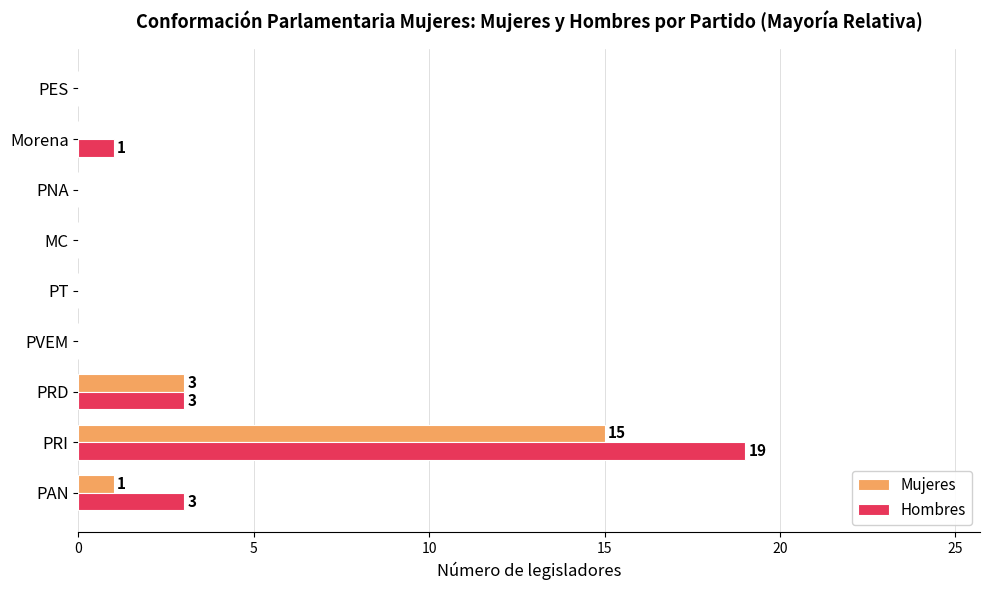

What is the greatest value displayed?

19